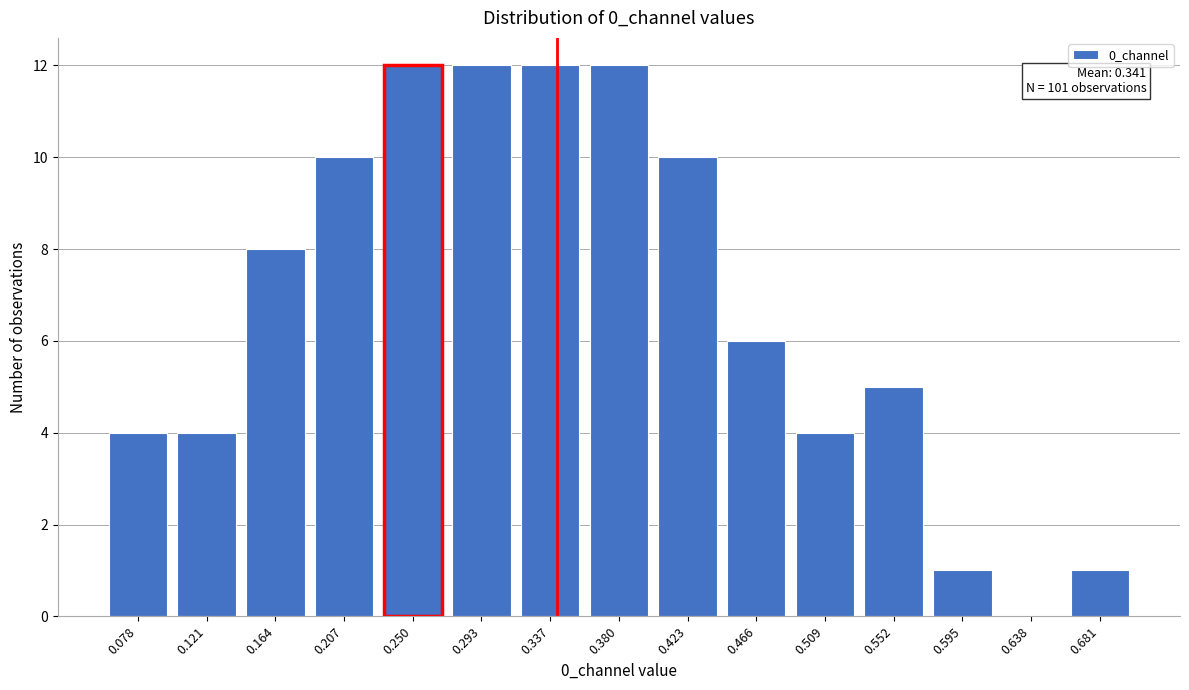

Reading left to right, transcribe all the data shown in this chart.

0.078=4	0.121=4	0.164=8	0.207=10	0.250=12	0.293=12	0.337=12	0.380=12	0.423=10	0.466=6	0.509=4	0.552=5	0.595=1	0.638=0	0.681=1